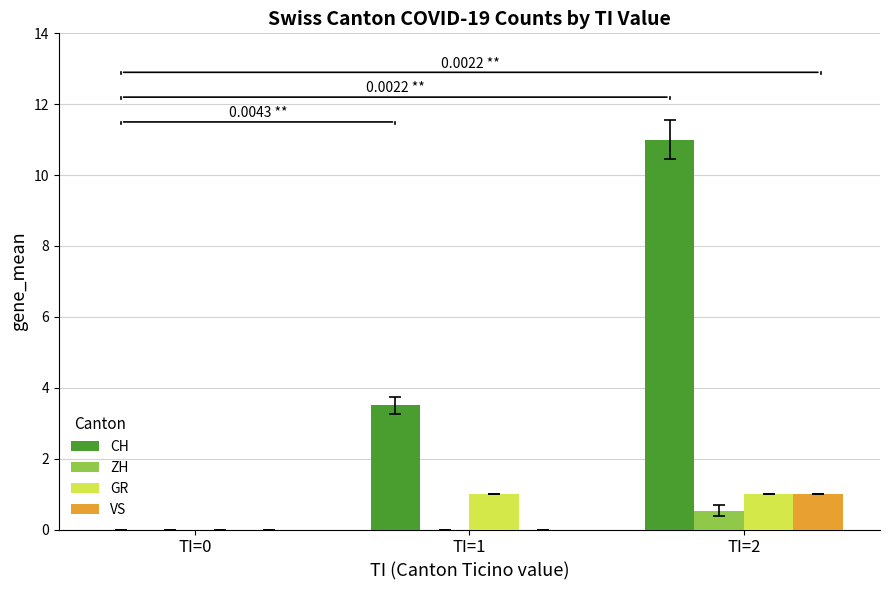

Read the GR value at TI=2.

1.0